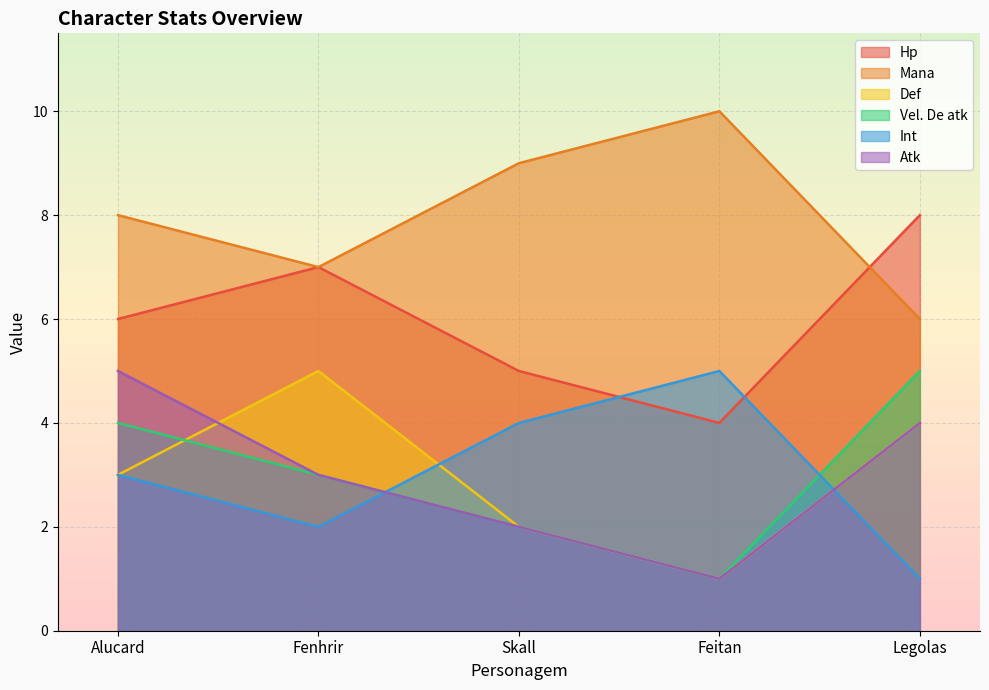

What is the value of the Mana point at the 1st from the left?

8